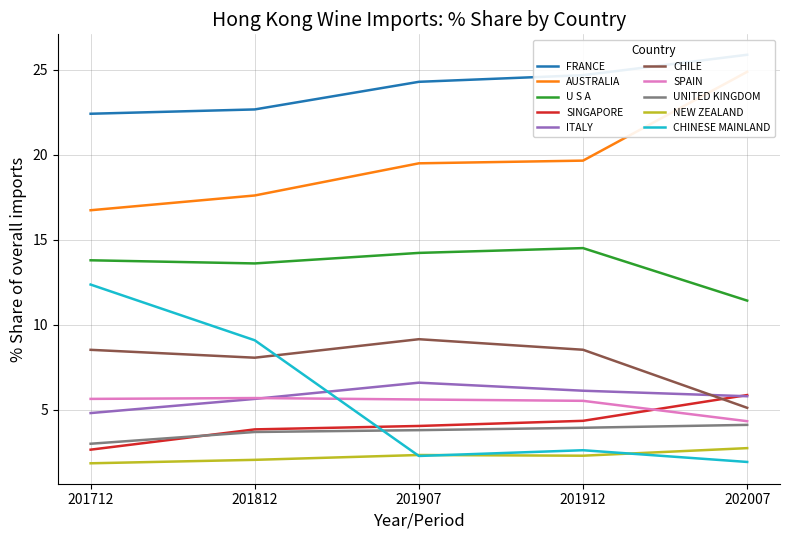

Reading left to right, transcribe all the data shown in this chart.

201712_% Share: 22.4	16.7	13.8	2.7	4.8	8.5	5.6	3.0	1.9	12.4
201812_% Share: 22.7	17.6	13.6	3.9	5.6	8.1	5.7	3.7	2.1	9.1
201912_% Share: 24.7	19.6	14.5	4.4	6.1	8.5	5.5	3.9	2.3	2.6
201907_% Share: 24.3	19.5	14.2	4.1	6.6	9.2	5.6	3.8	2.3	2.3
202007_% Share: 25.9	24.9	11.4	5.9	5.8	5.1	4.3	4.1	2.8	1.9